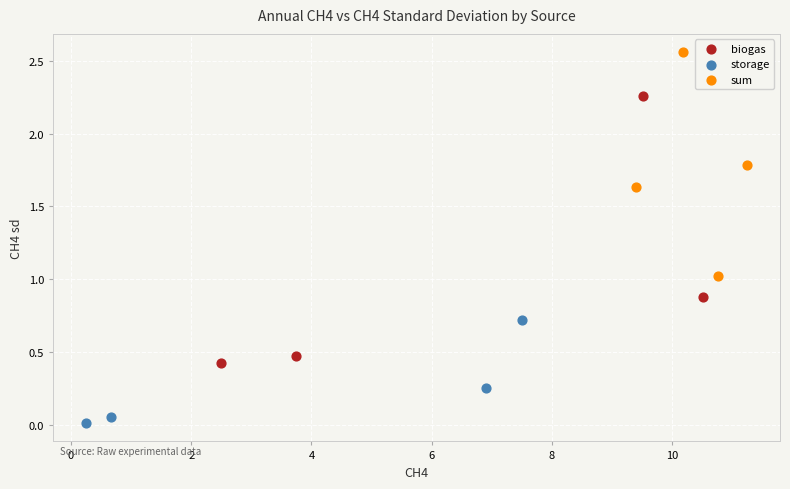

Which series contains the lowest Y value?

storage